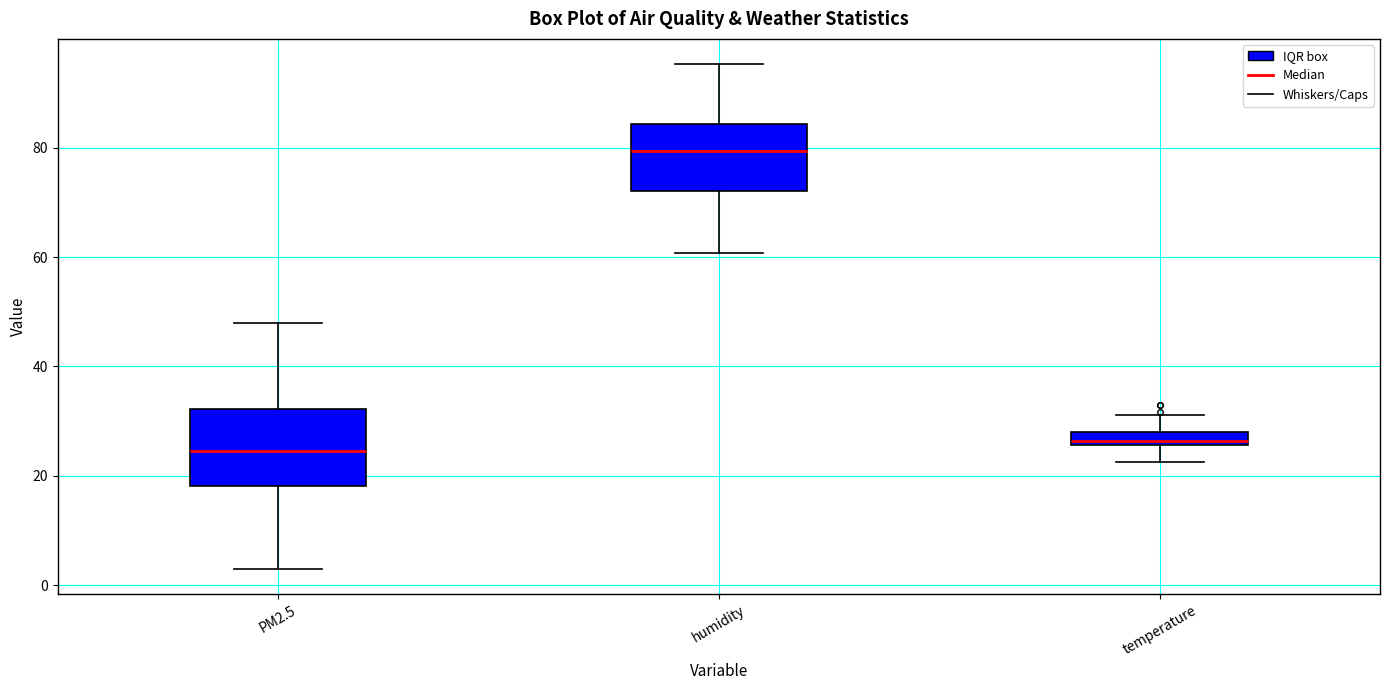

Where does the lower whisker of the box for PM2.5 end on the y-axis? The values are not printed on the chart, so give them approximately, as read against the axis.

2